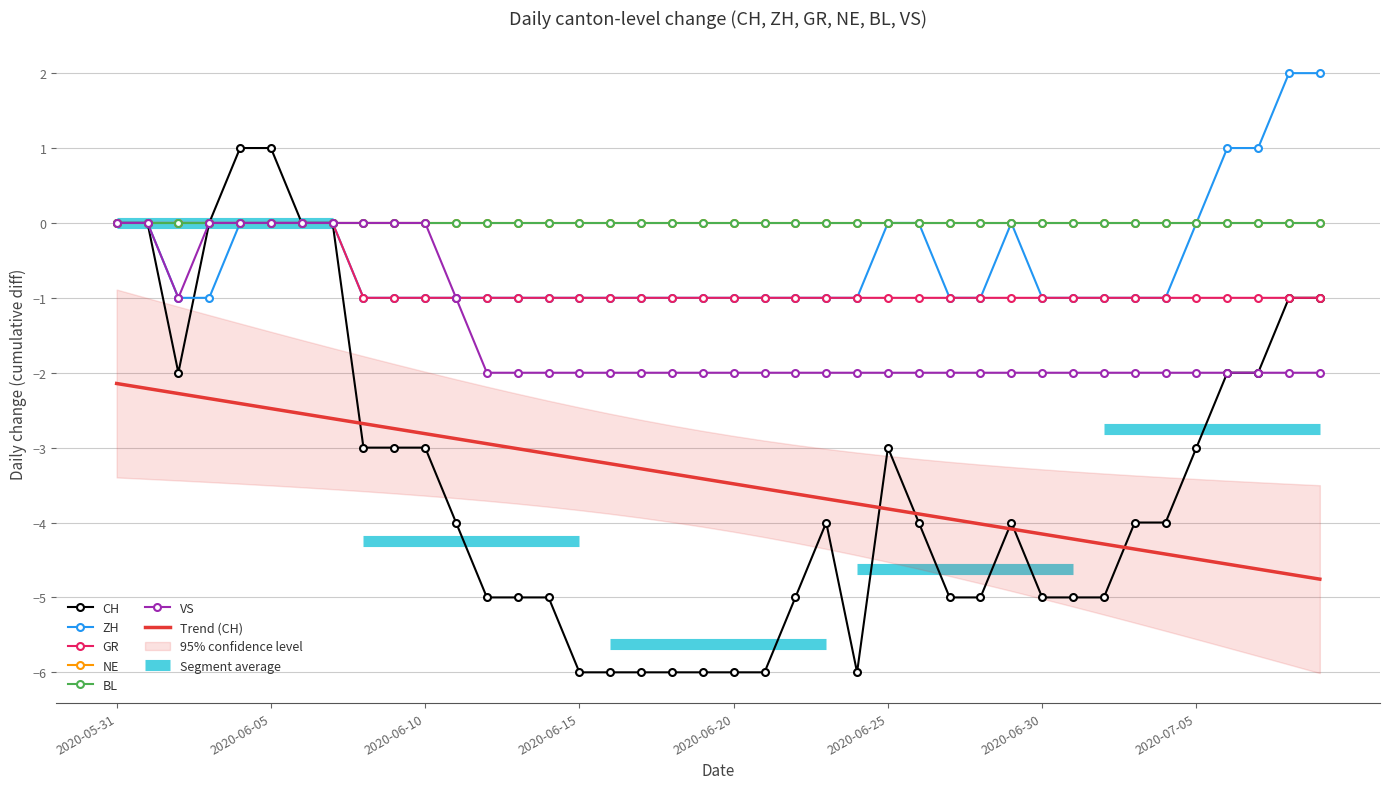

Count the number of categories in the chart.

40